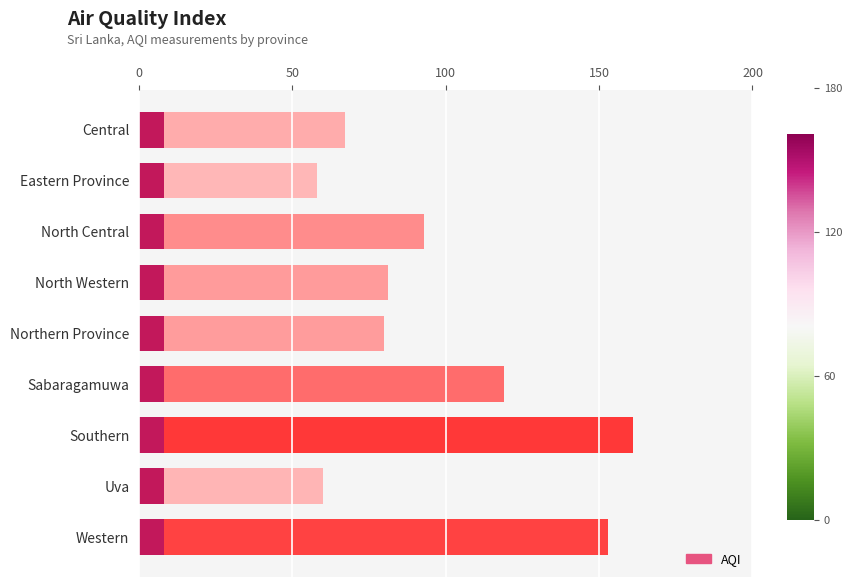

What position from the left is Uva?

8